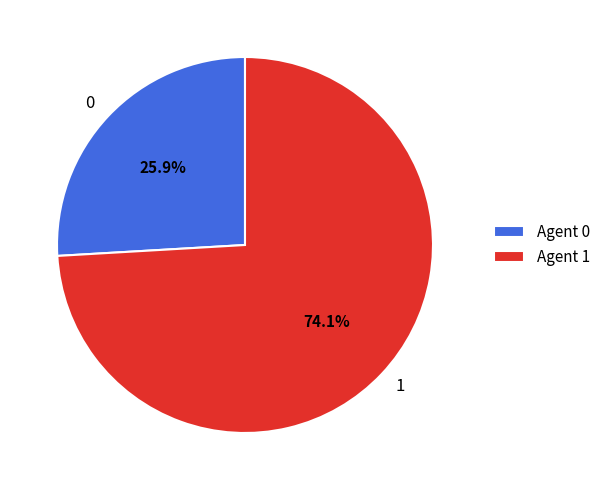

Does any single category account for the majority?

Yes